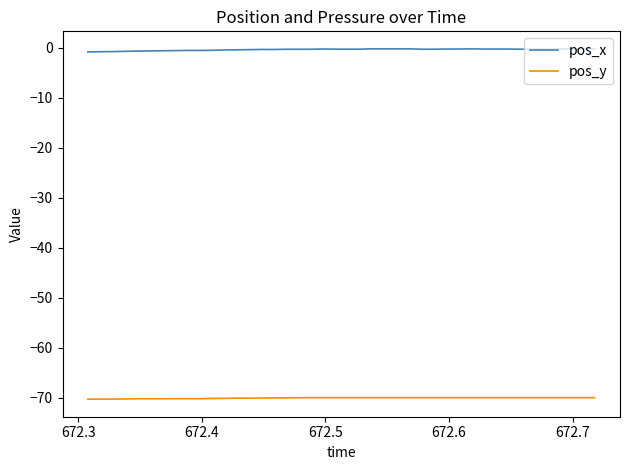

Which series has the largest total across all categories?

pos_x